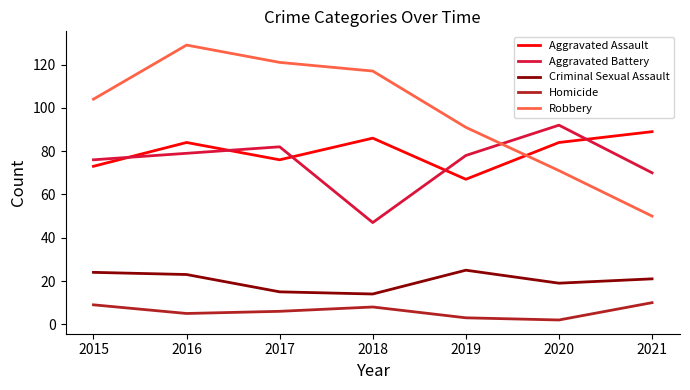

What is the approximate value of Robbery at 2015?

104